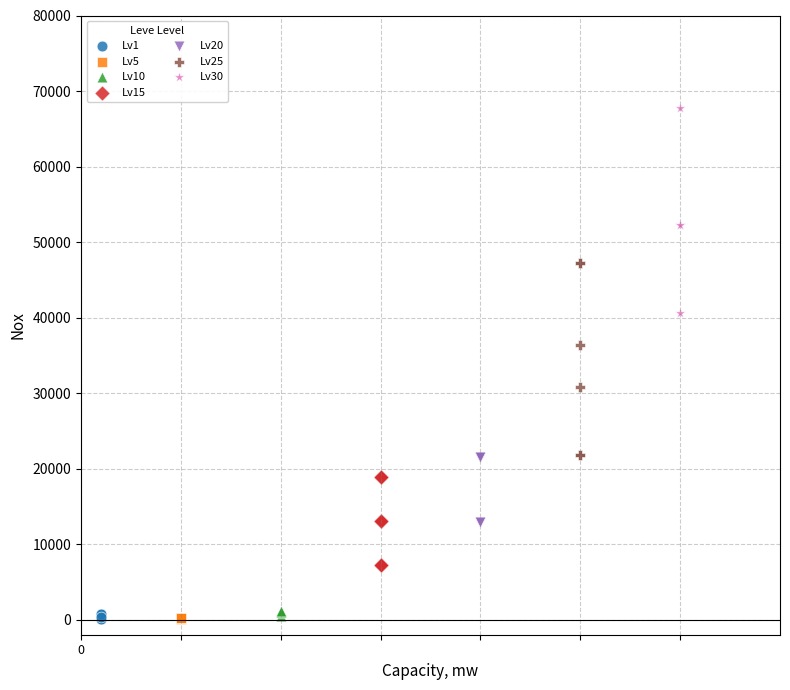

Which series has the largest Y range (max minus min)?

Lv30